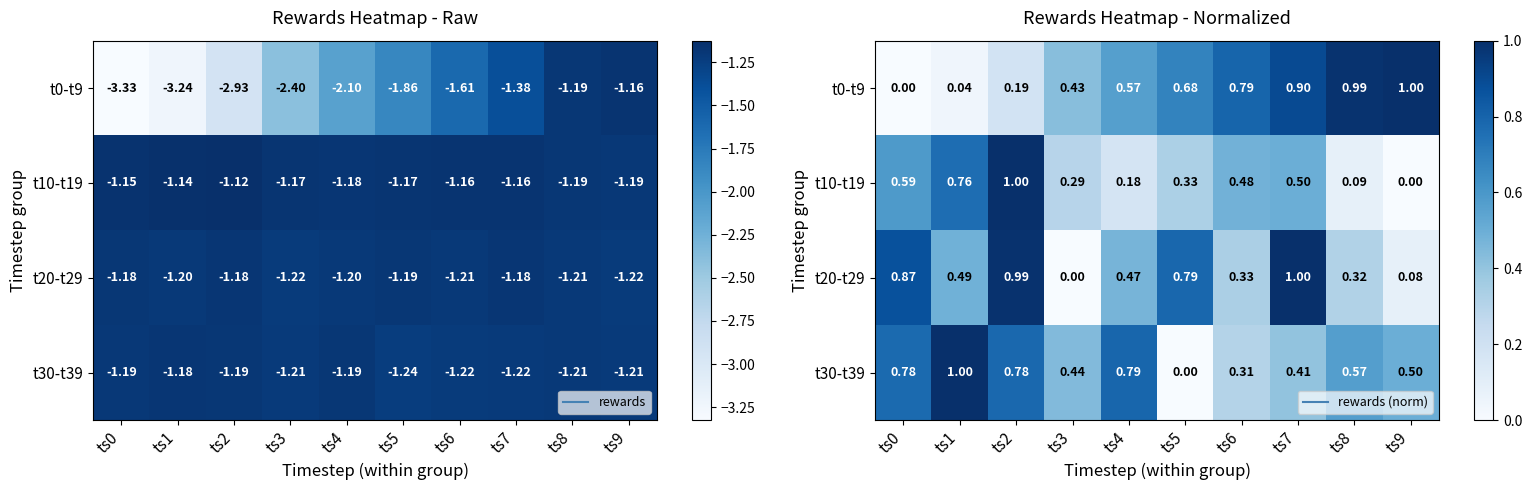

Which series has the widest spread of values?

t0-t9